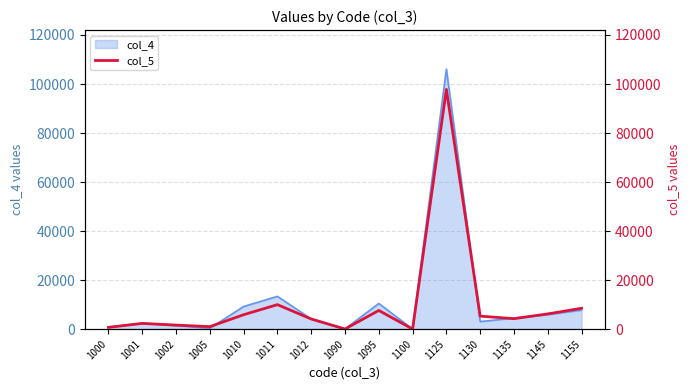

Where is the data nearest to the value 48911?

1011